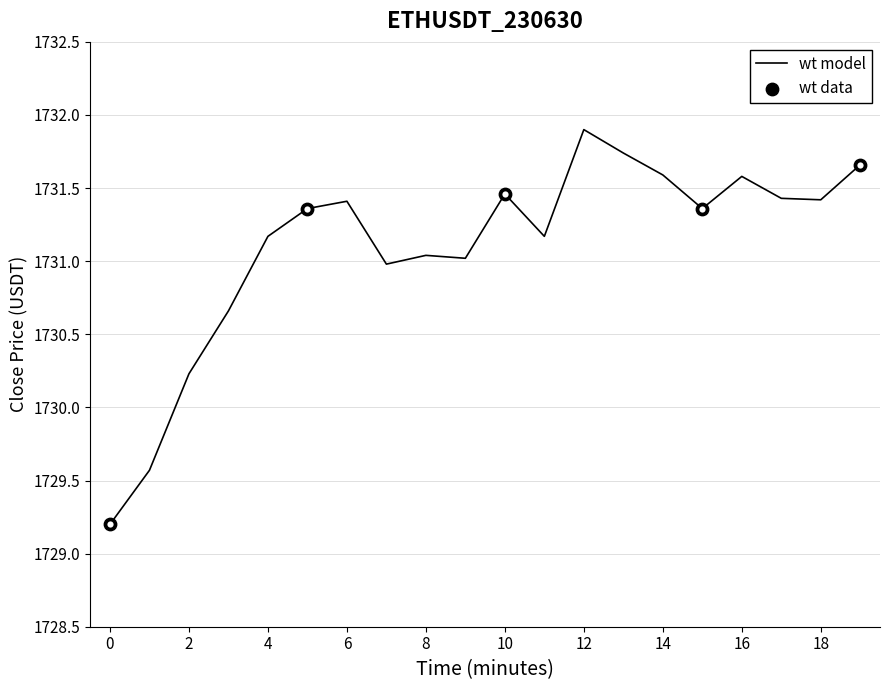

What is the minimum value shown in the chart?

1729.2